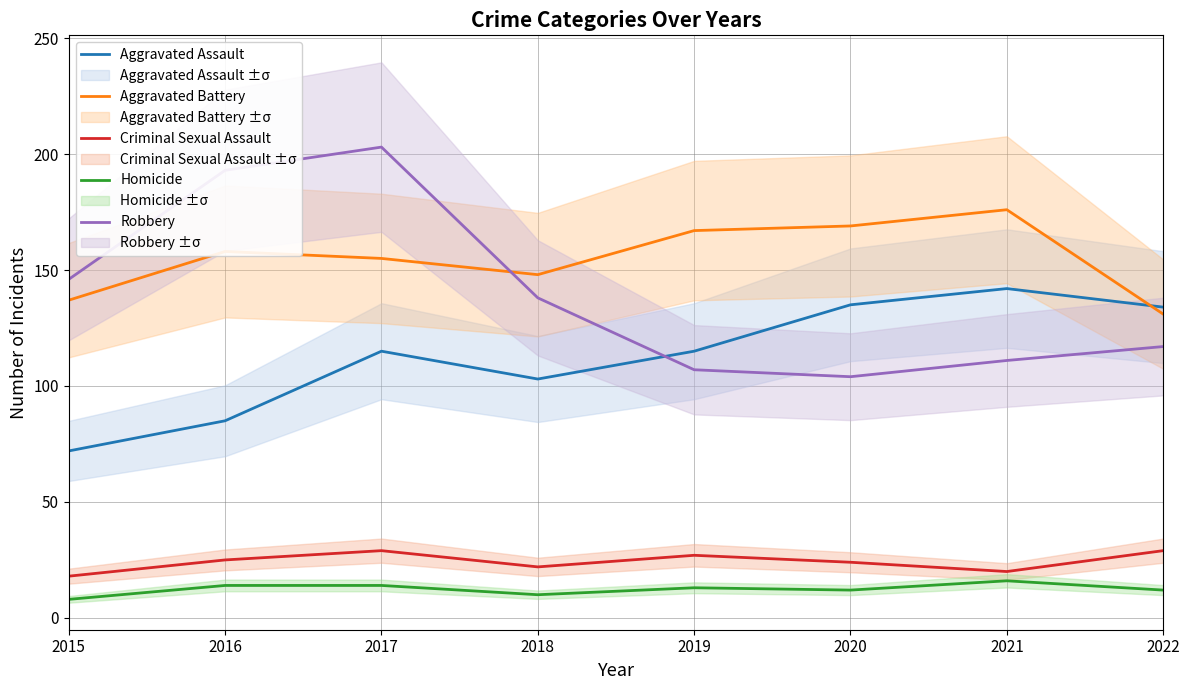

How many data points does each series have?

8